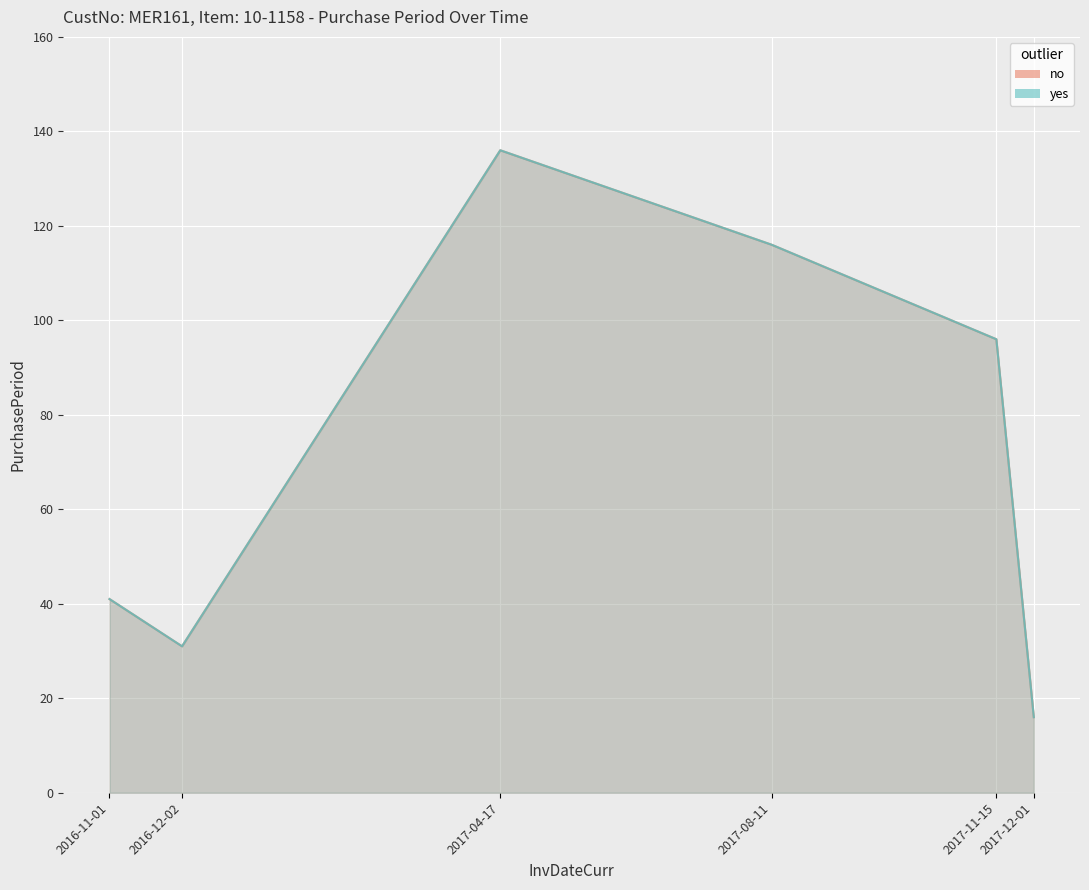

What is the difference between the maximum and minimum values?

120